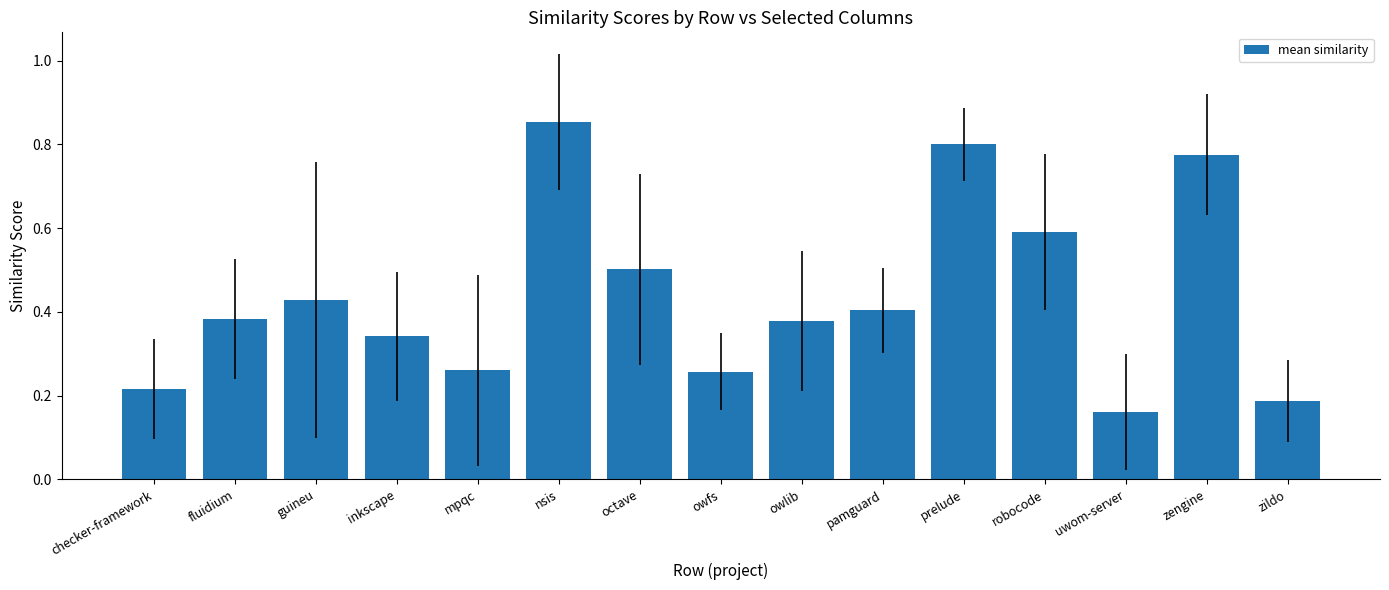

At which category does the chart reach its peak across all series?

nsis